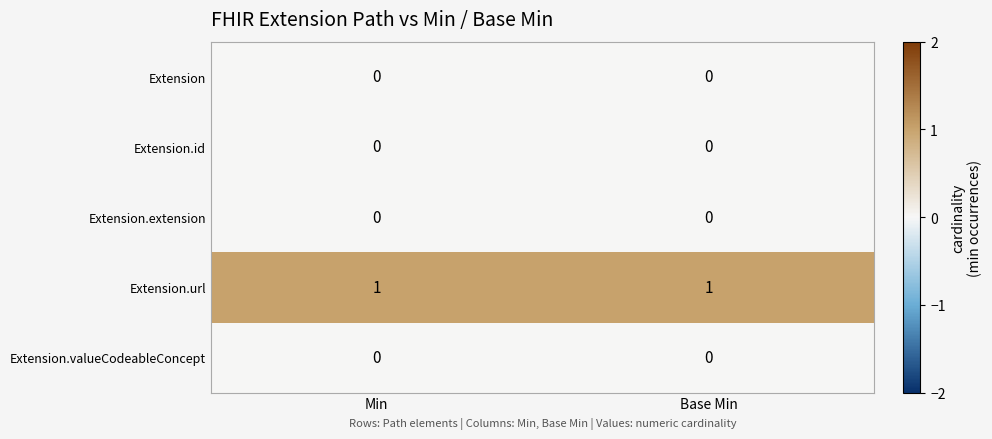

What is the total value across all series at Min?

1